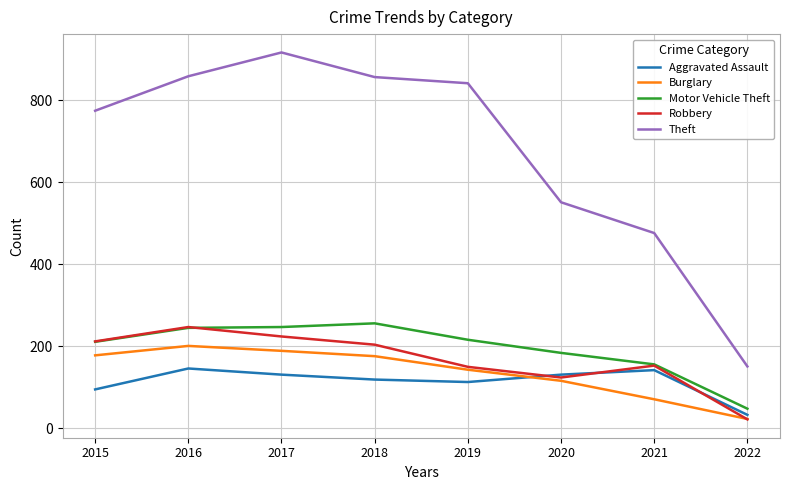

True or false: Burglary and Theft intersect in this chart.

False